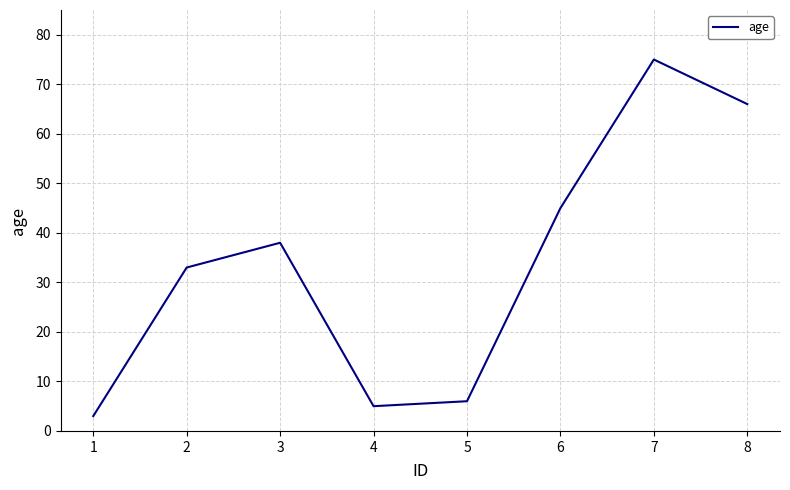

What is the change in value from 2 to 6?

+12